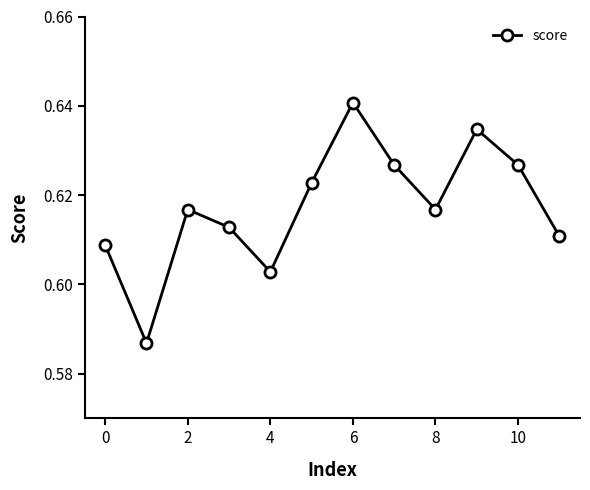

Count the values in the range 0 to 1.

12